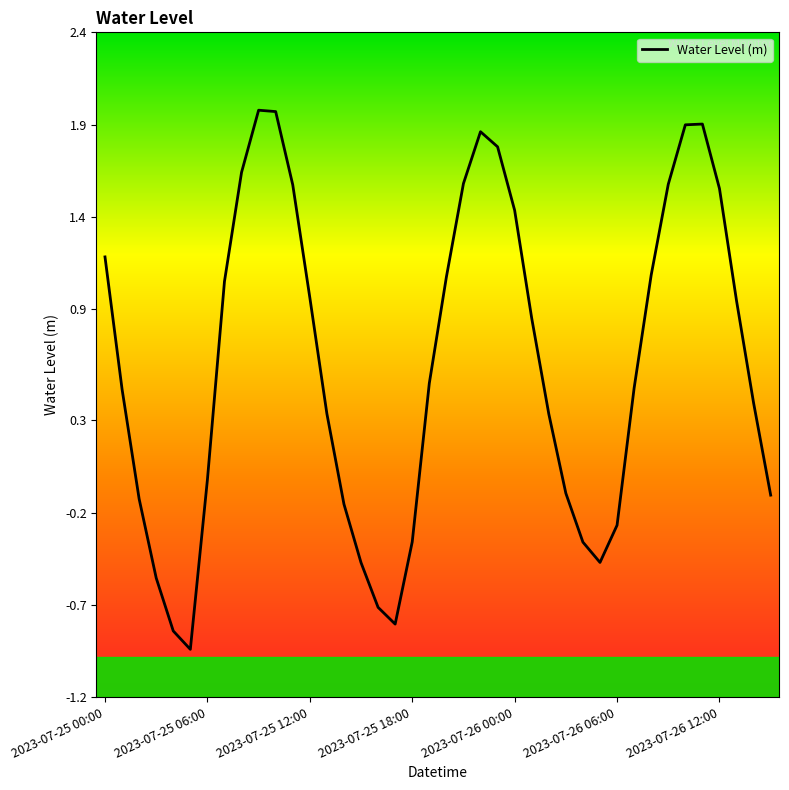

Does the chart display data point markers on the line(s)?

No